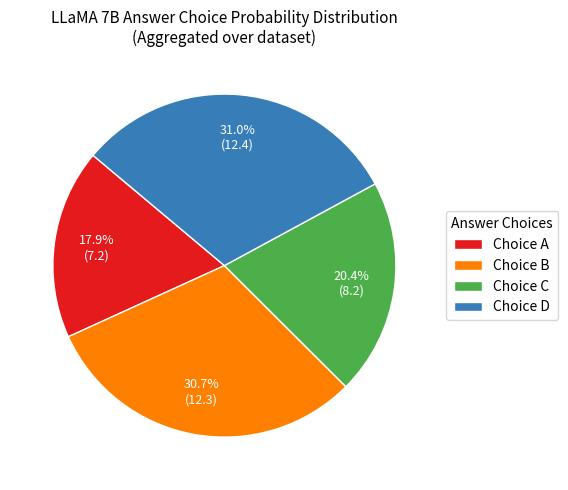

What is the ratio of the value at Choice C to the value at Choice A?

1.1